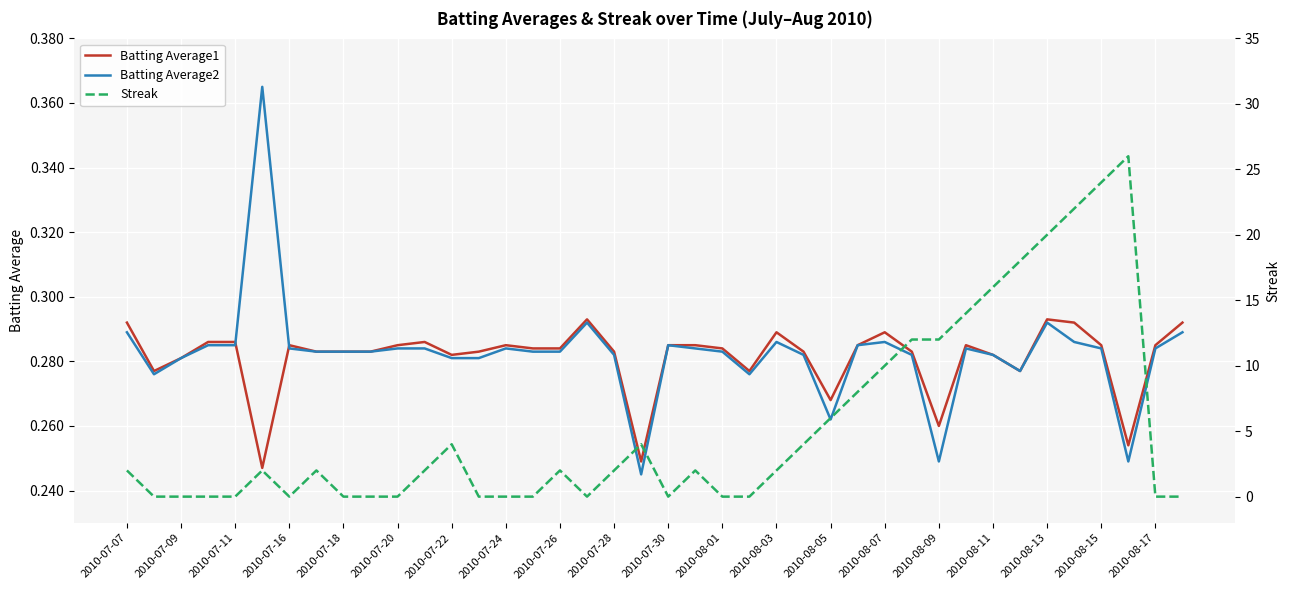

The value of Batting Average1 at 29 is 0.3. True or false?

True